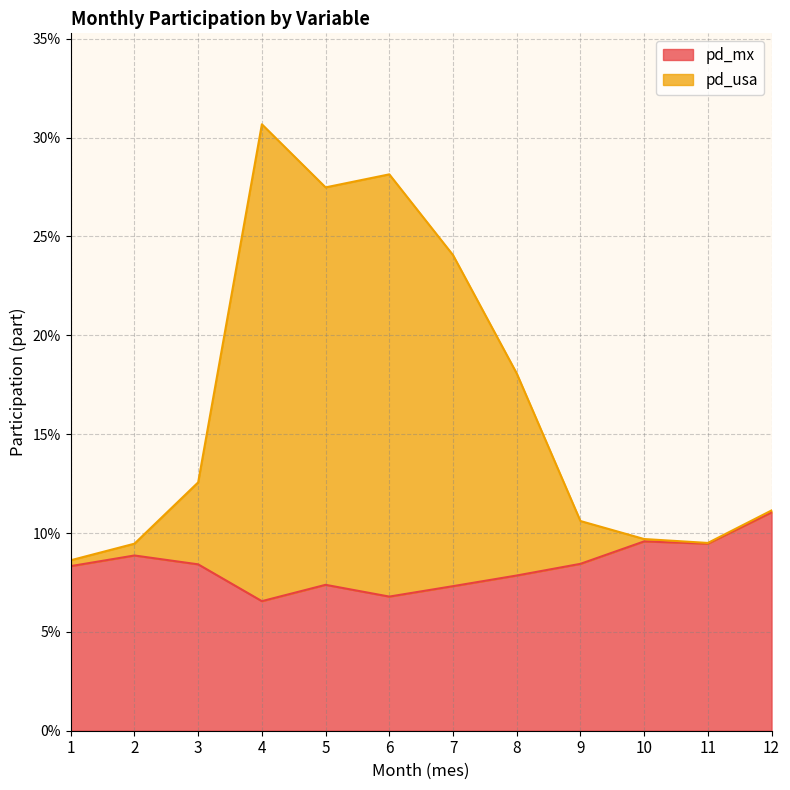

The value of pd_mx at 12 is 0.1. True or false?

True